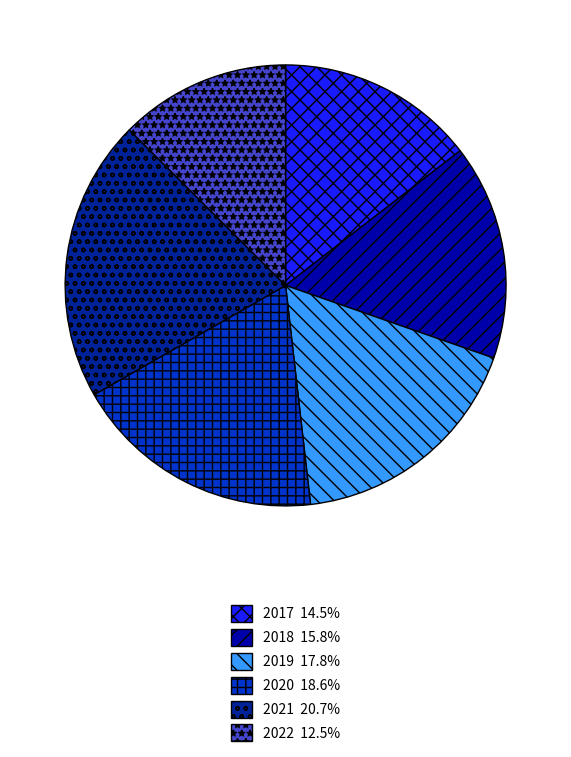

To the nearest percent, what percentage of the pie is 2021?

21%